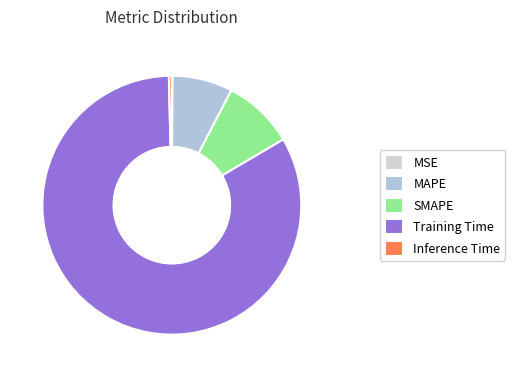

What portion of the pie excludes Training Time?

16.9%